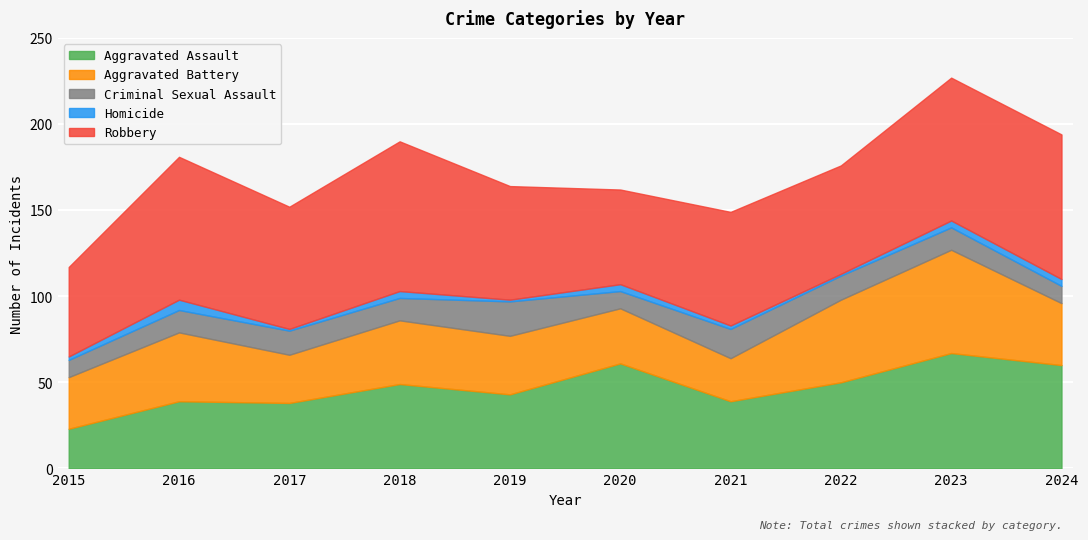

What is the smallest value displayed?

1